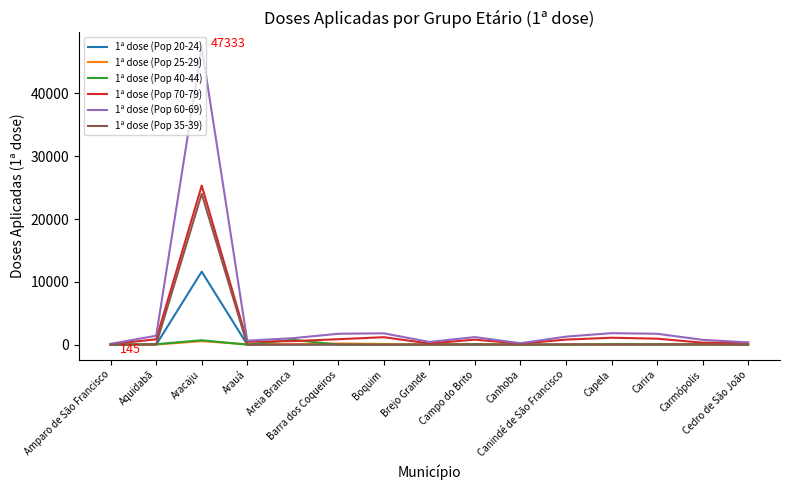

Is it true that 1ª dose (Pop 25-29) equals 81 at Carira?

True